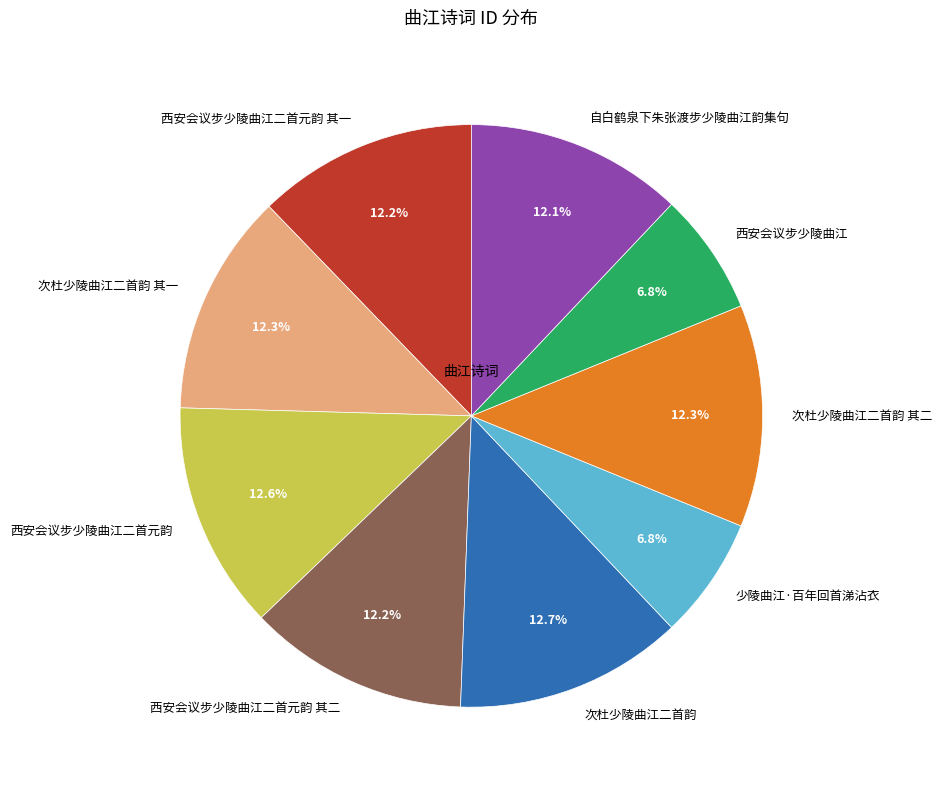

To the nearest percent, what is the difference between the 西安会议步少陵曲江二首元韵 其一 and 少陵曲江·百年回首涕沾衣 slice percentages?

5%